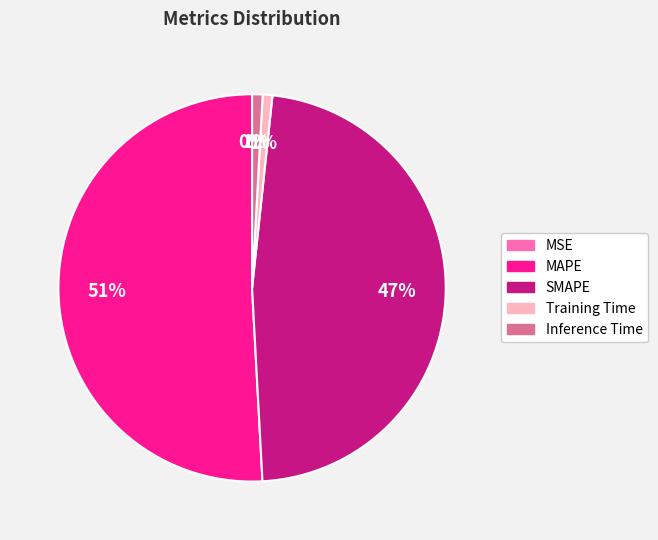

To the nearest percent, what is the difference between the largest and smallest slice percentages?

51%